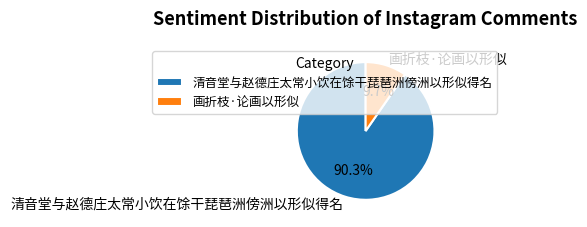

What percentage is the 画折枝·论画以形似 slice, to the nearest percent?

10%